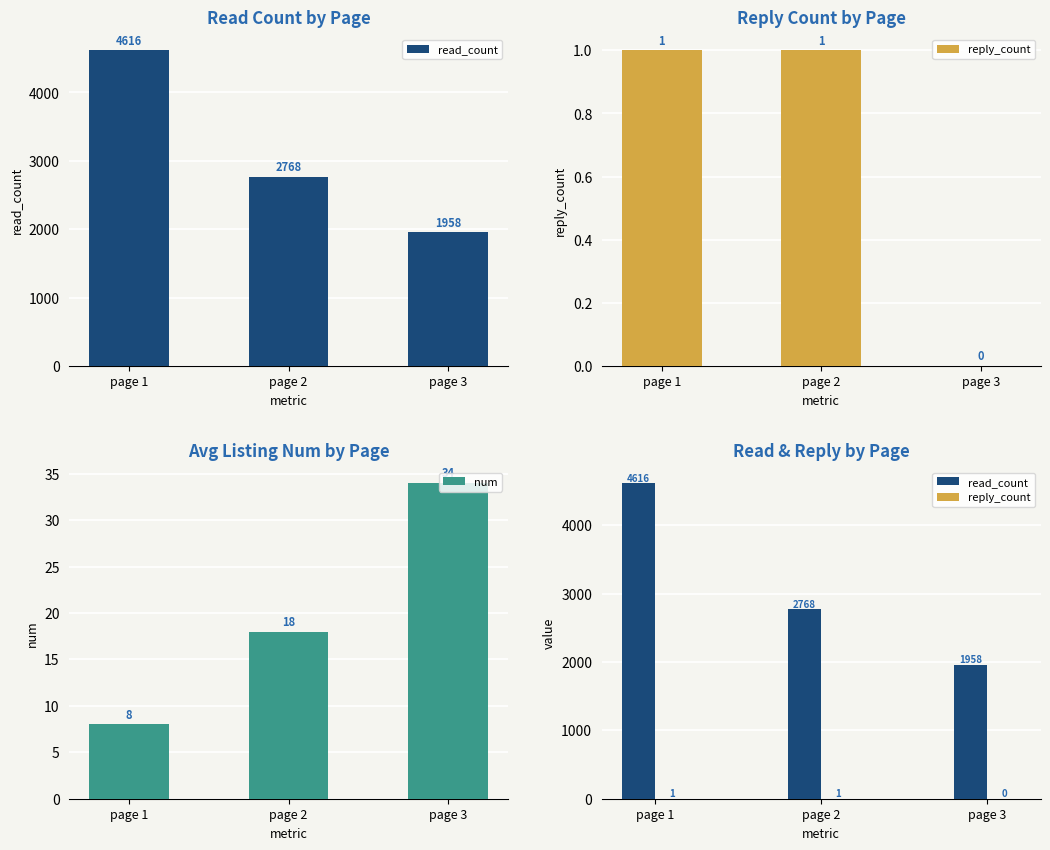

Which category has the lowest value in the read_count series?

page 3